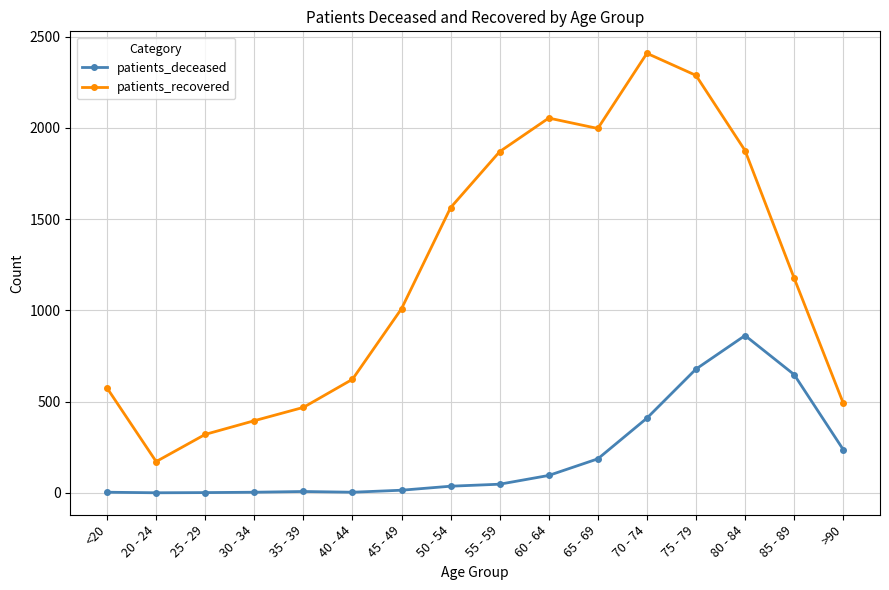

Is it true that patients_deceased equals 7 at 35 - 39?

True